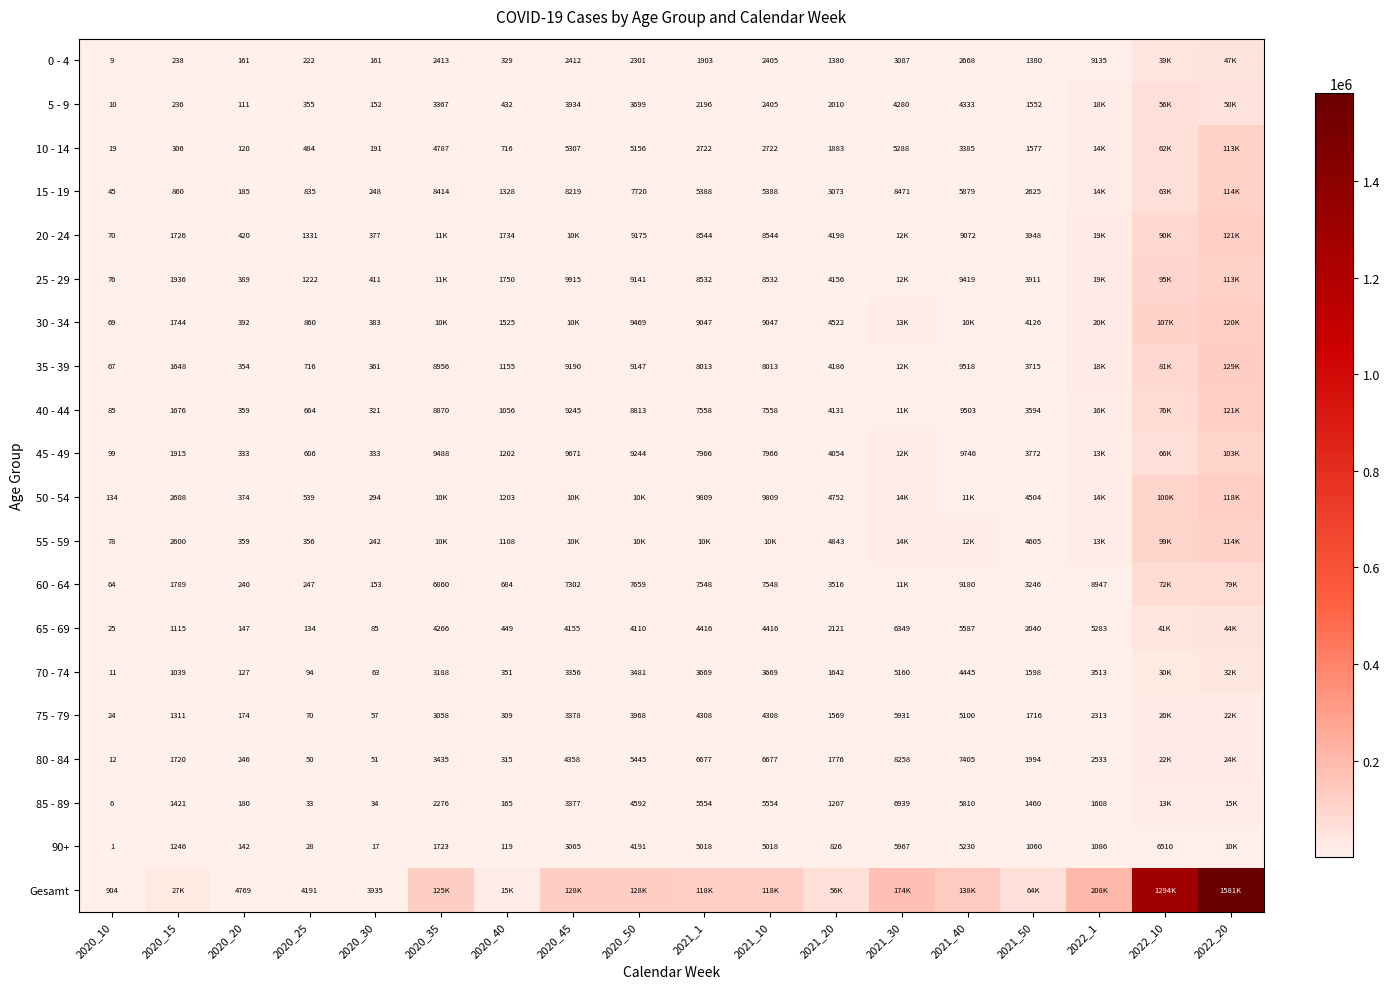

What is the difference between the highest and lowest values at 2020_10?

903